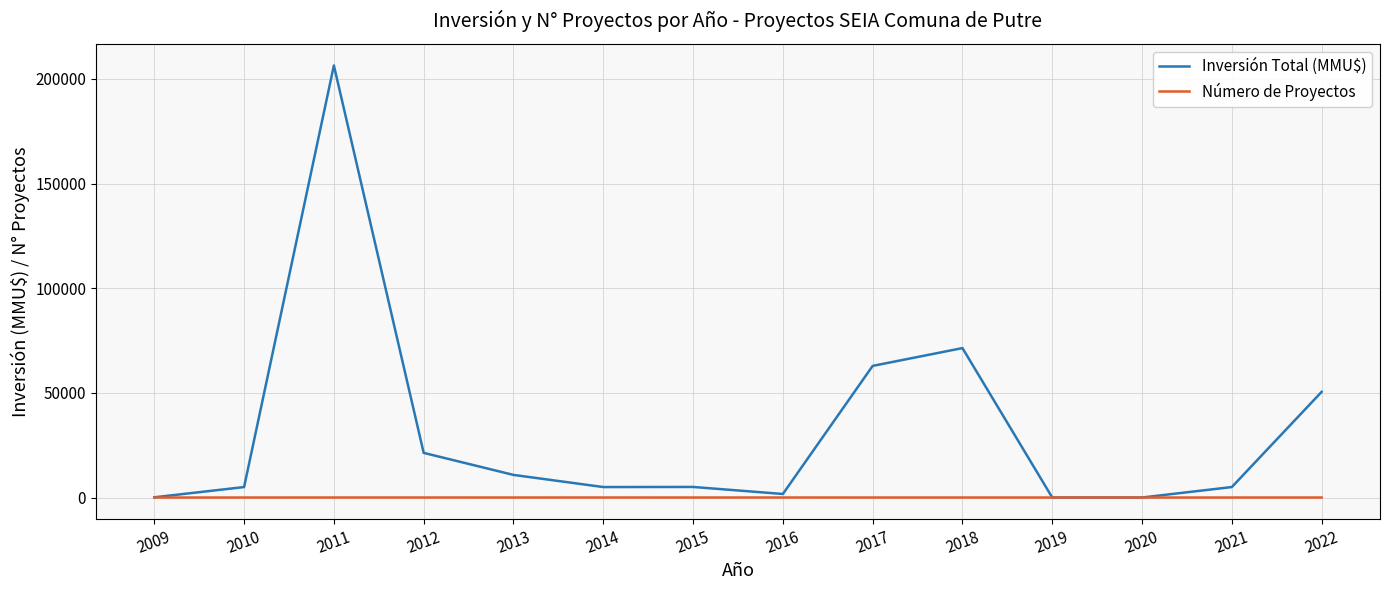

How many lines are shown in the chart?

2